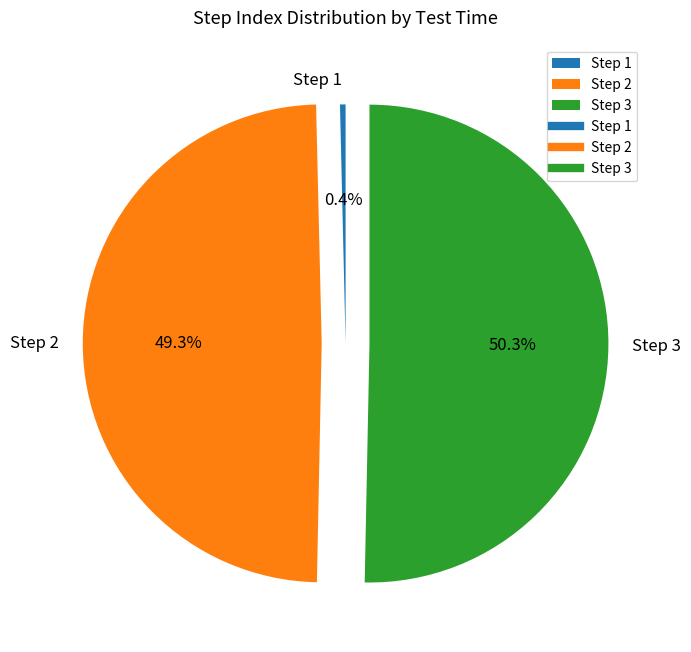

What percentage is the Step 3 slice, to the nearest percent?

50%